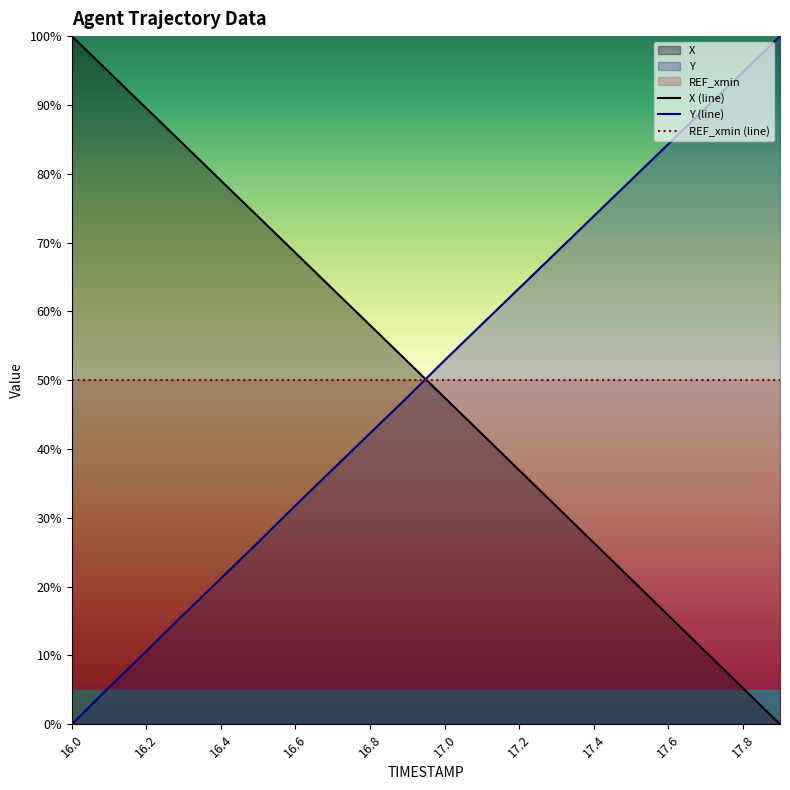

Where does the Y series first go above 52?

17.0